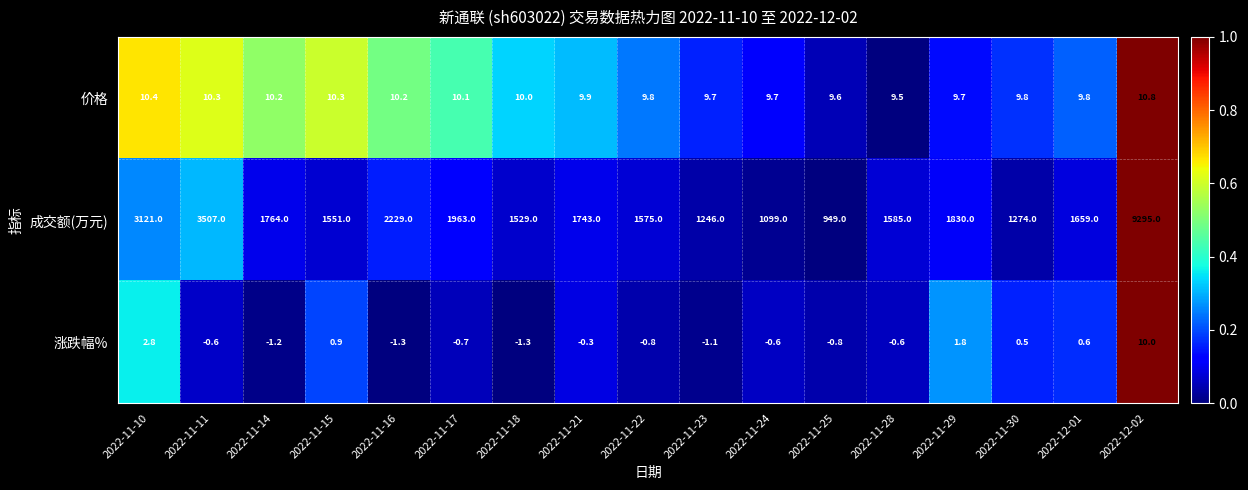

What is the highest value of the 涨跌幅% series?

10.0